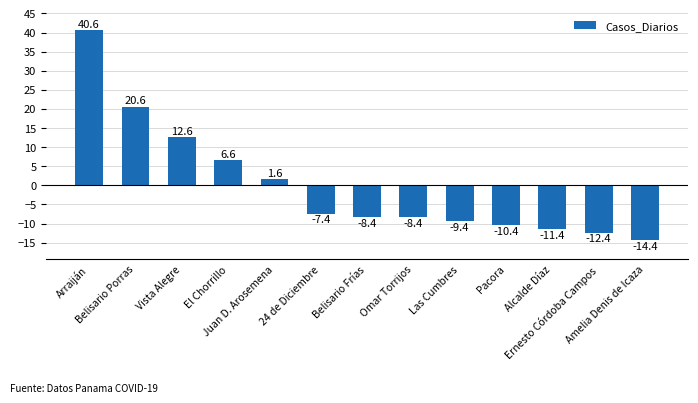

Reading left to right, list all the values displayed in this chart.

40.6	20.6	12.6	6.6	1.6	-7.4	-8.4	-8.4	-9.4	-10.4	-11.4	-12.4	-14.4